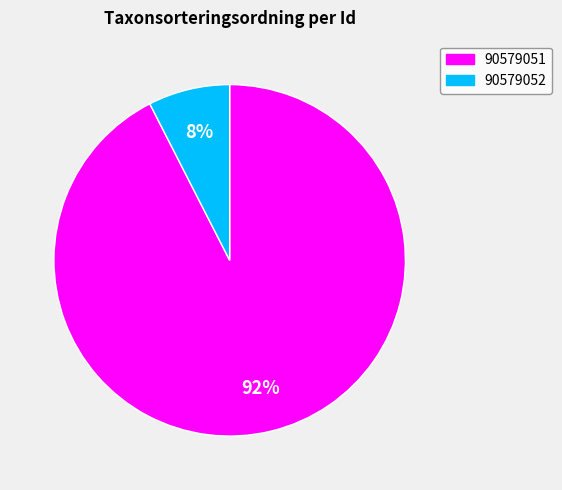

Between 90579052 and 90579051, which is larger?

90579051